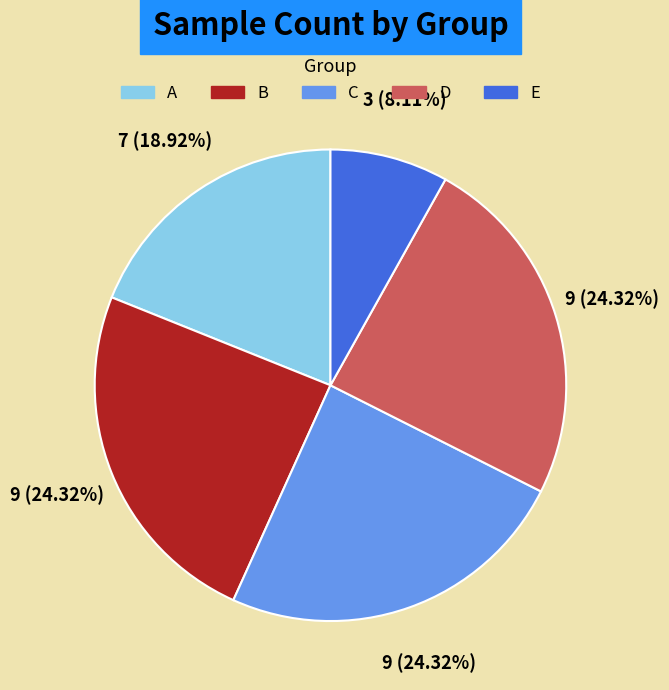

What is the smallest slice in the pie chart?

E